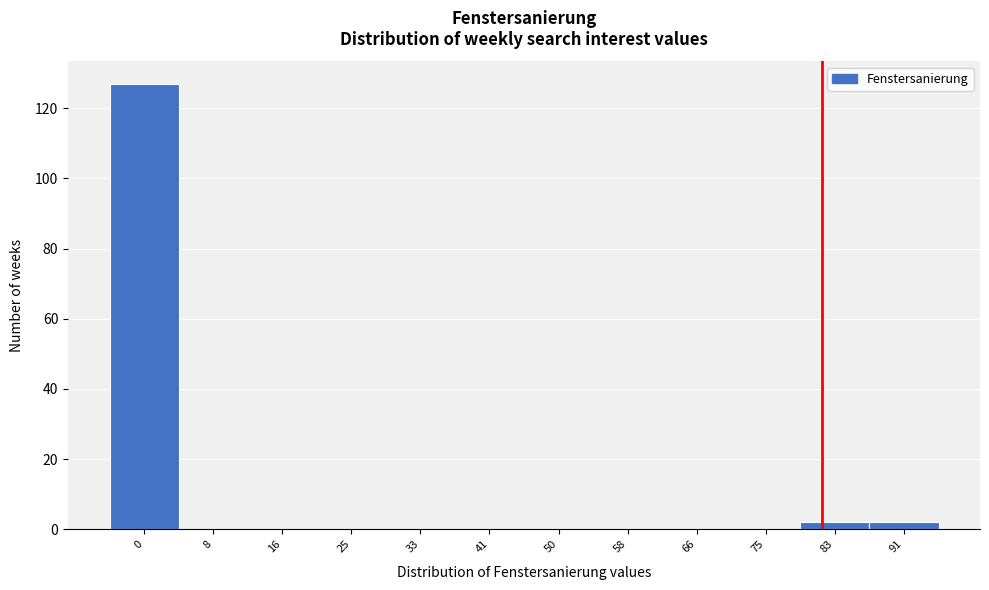

Reading right to left, what are all the values shown in this chart?

91=2	83=2	75=0	66=0	58=0	50=0	41=0	33=0	25=0	16=0	8=0	0=127